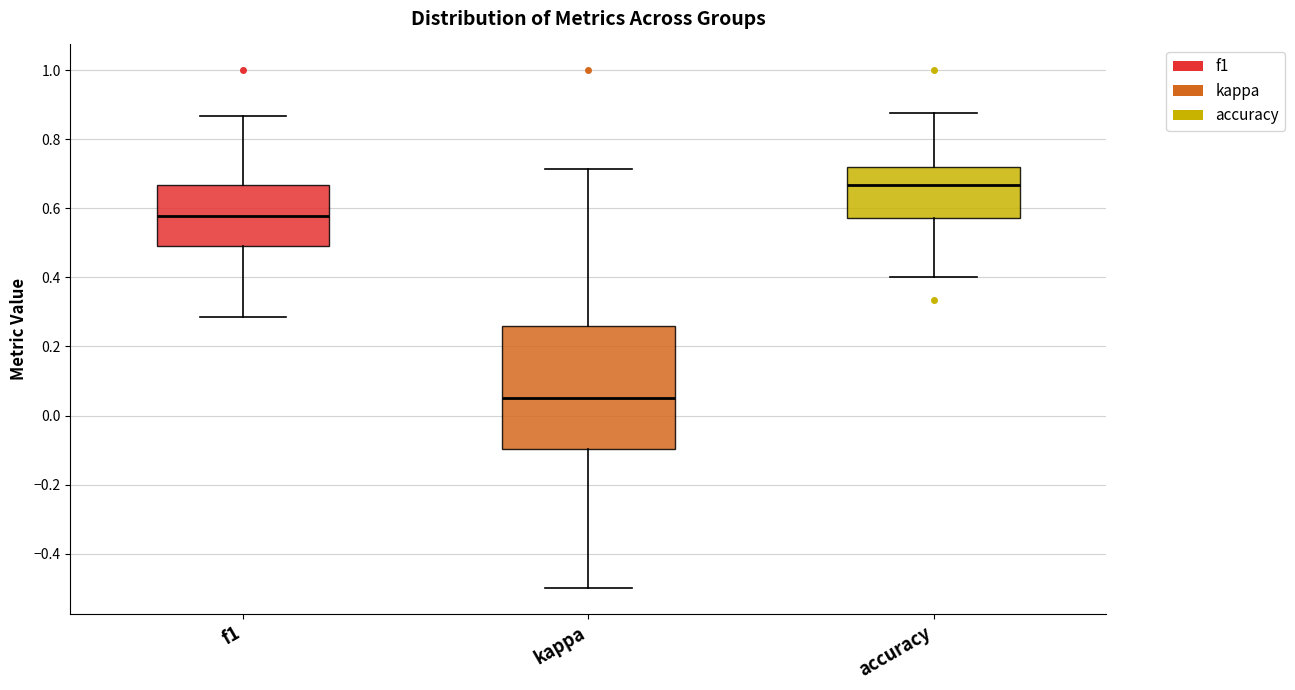

Reading left to right, transcribe this box plot: for each box, give where its median line is, the range the box spans, and where its two whiskers end, as read against the y-axis. The values are not printed on the chart, so give them approximately, as read against the axis.

f1: median 0.58, box 0.50 to 0.66, whiskers 0.28 to 0.86
kappa: median 0.04, box -0.10 to 0.26, whiskers -0.50 to 0.72
accuracy: median 0.66, box 0.58 to 0.72, whiskers 0.40 to 0.88